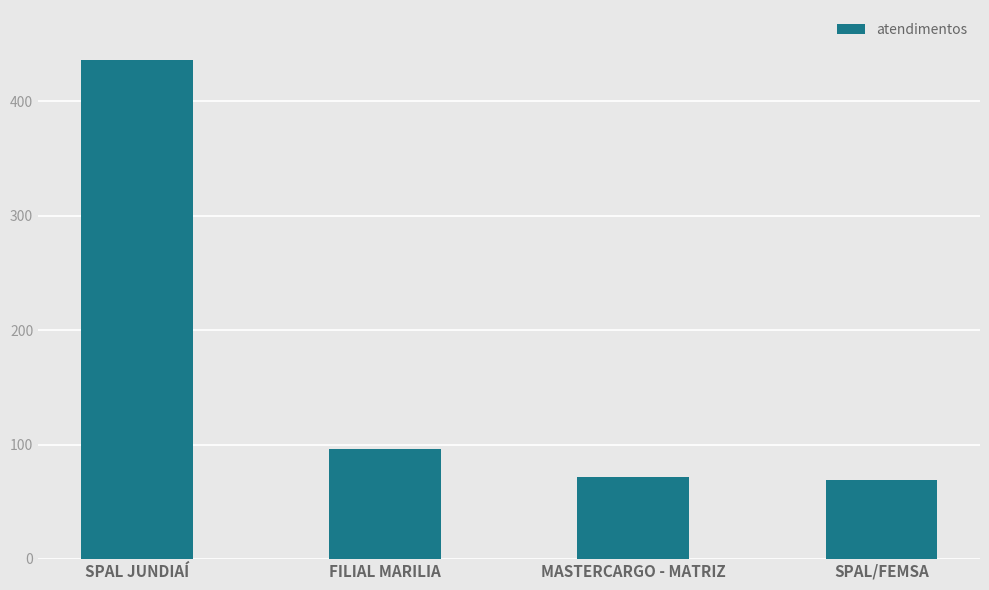

What is the change in value from SPAL JUNDIAÍ to FILIAL MARILIA?

-340